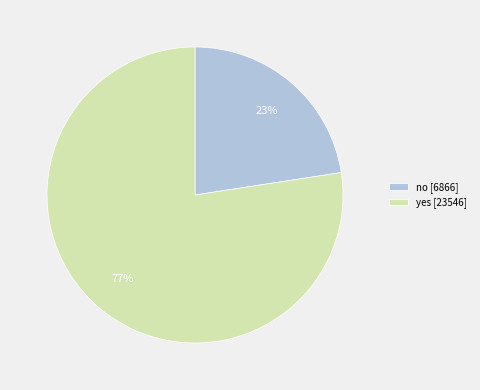

True or false: yes accounts for 71% of the total.

False